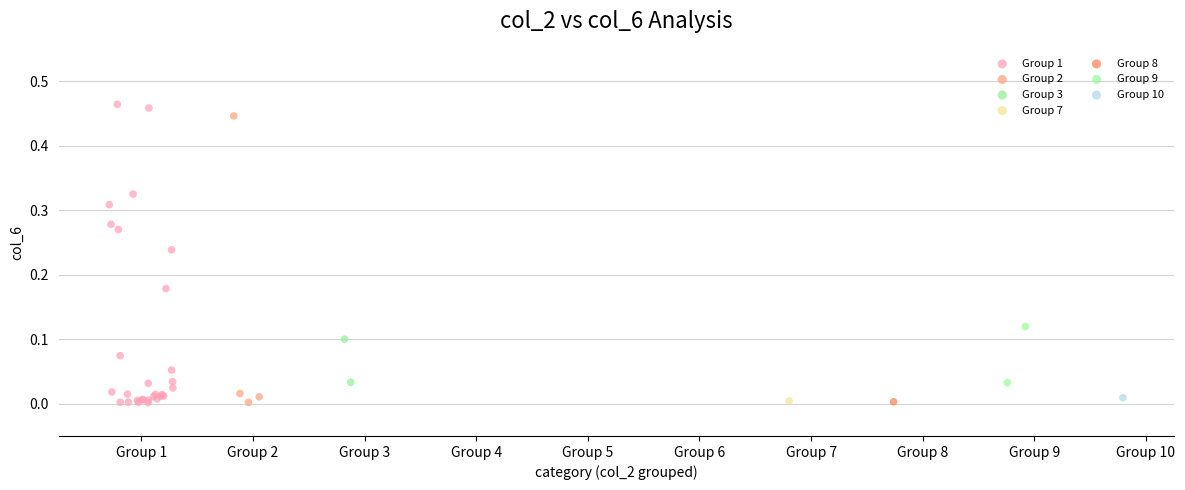

Which series reaches the maximum Y coordinate?

Group 1